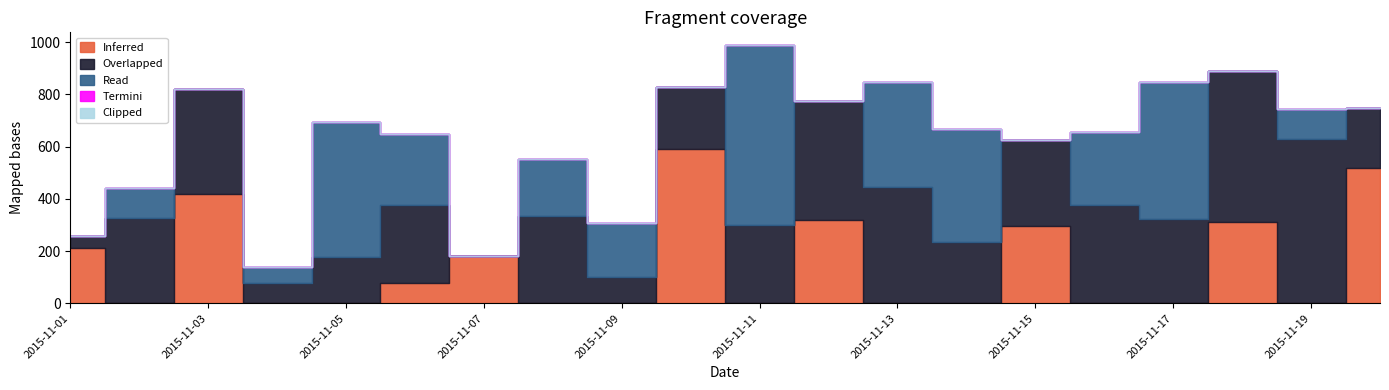

What is the difference between the second highest and minimum values in the Inferred series?

518.0